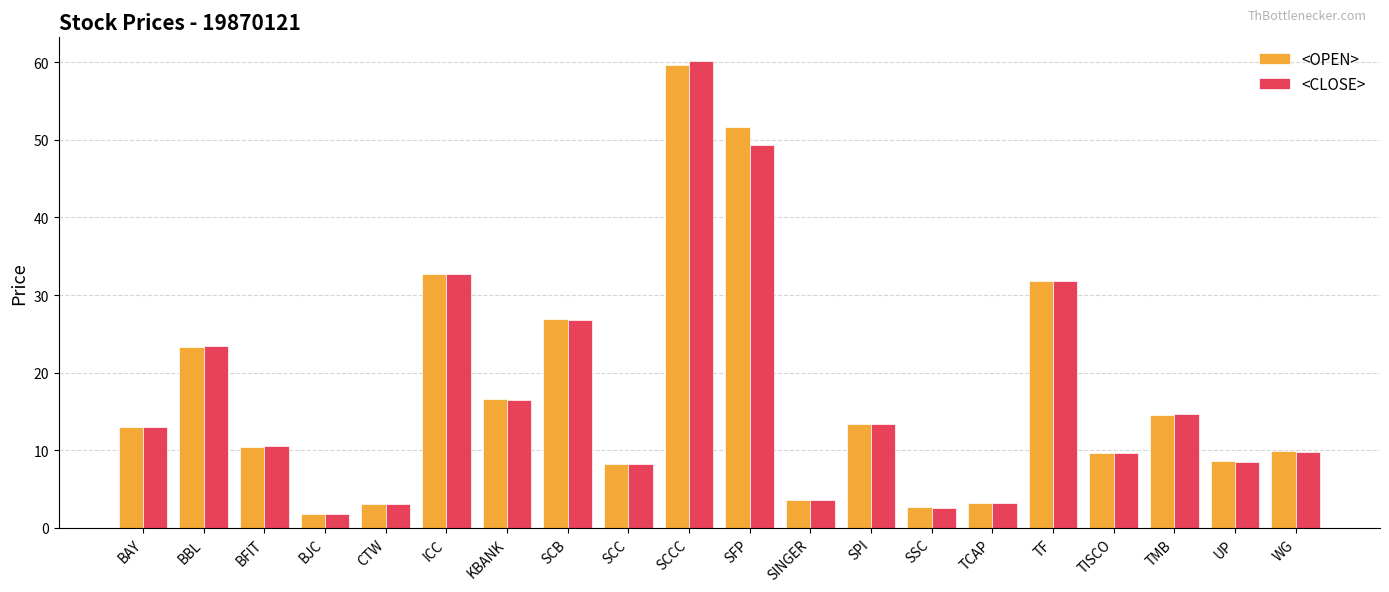

At which label does <CLOSE> reach its minimum?

BJC